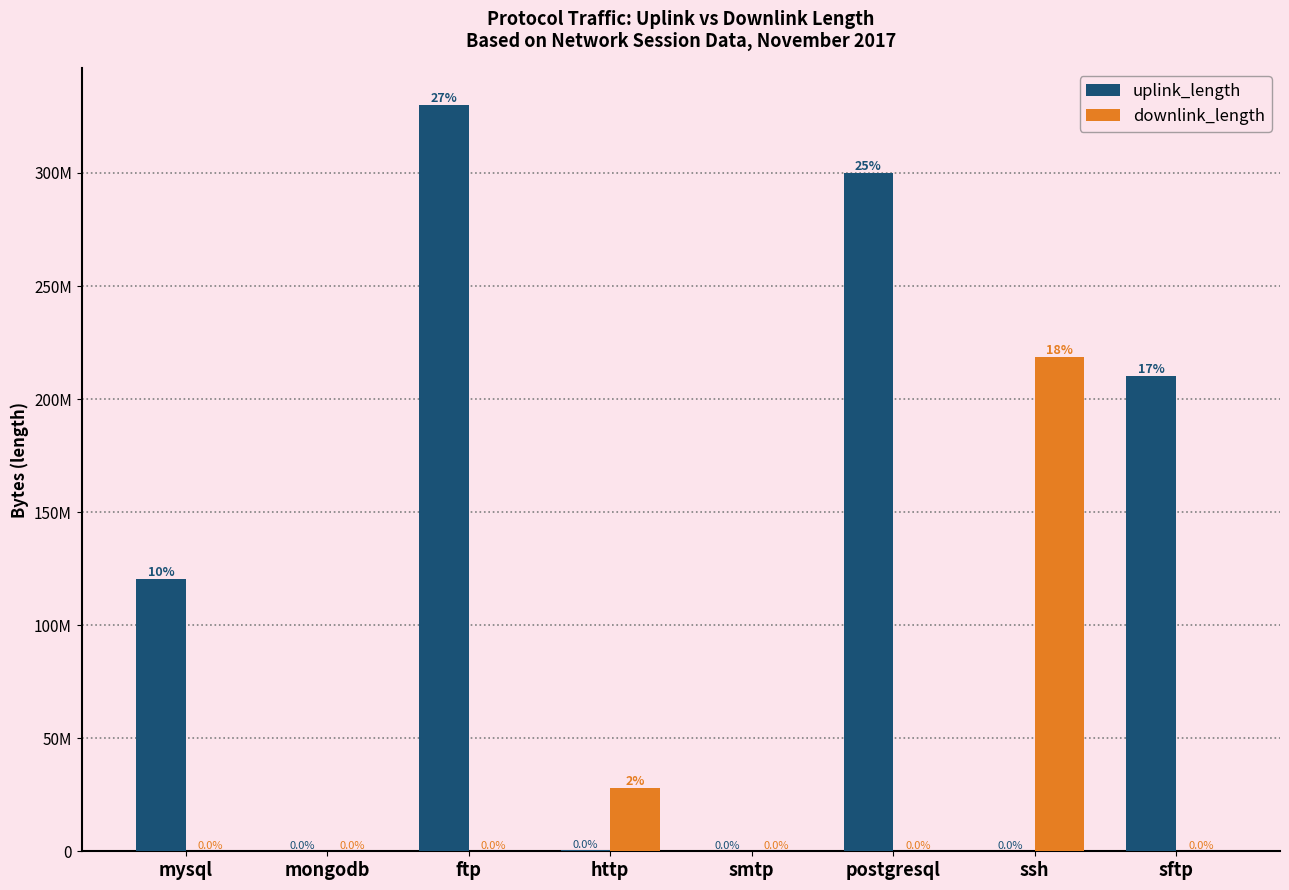

What are all the series names shown in the legend?

uplink_length, downlink_length